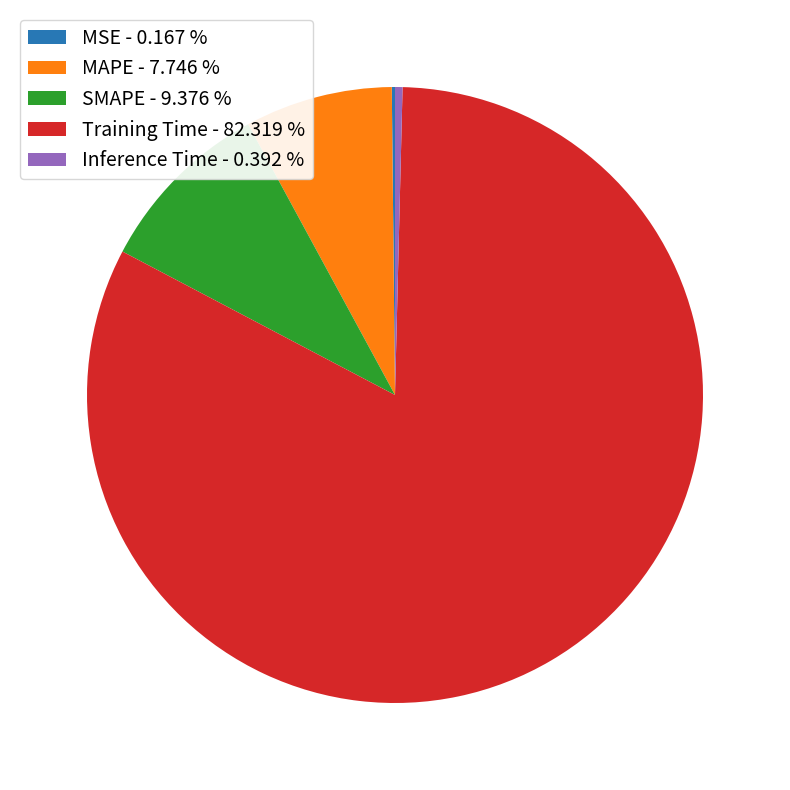

Do MAPE - 7.746 % and Training Time - 82.319 % together represent more than half of the pie?

Yes